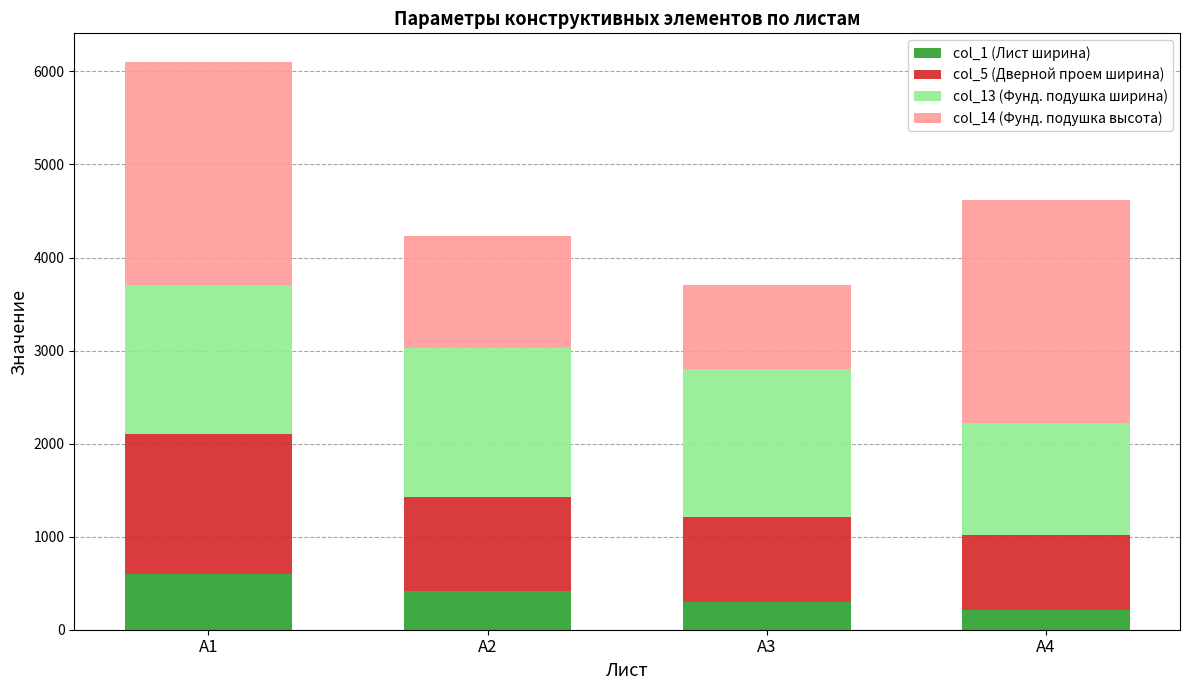

The value of col_1 (Лист ширина) at А2 is 214. True or false?

False